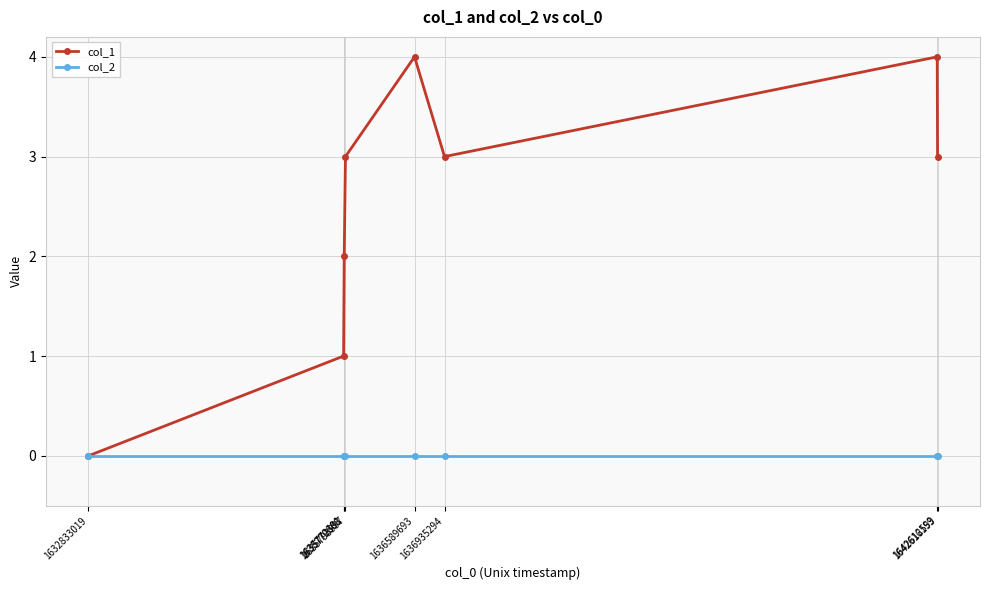

What is the greatest value displayed?

4